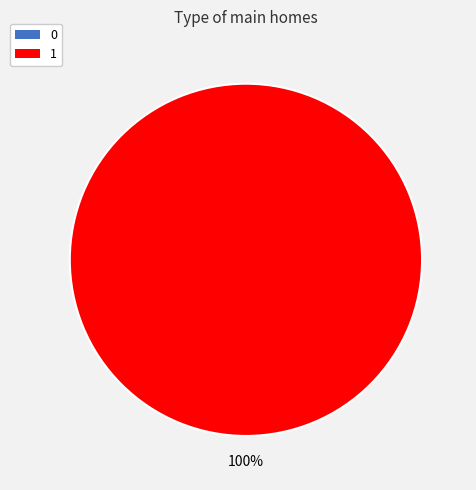

Combined, do 1 and 0 account for over 50%?

Yes